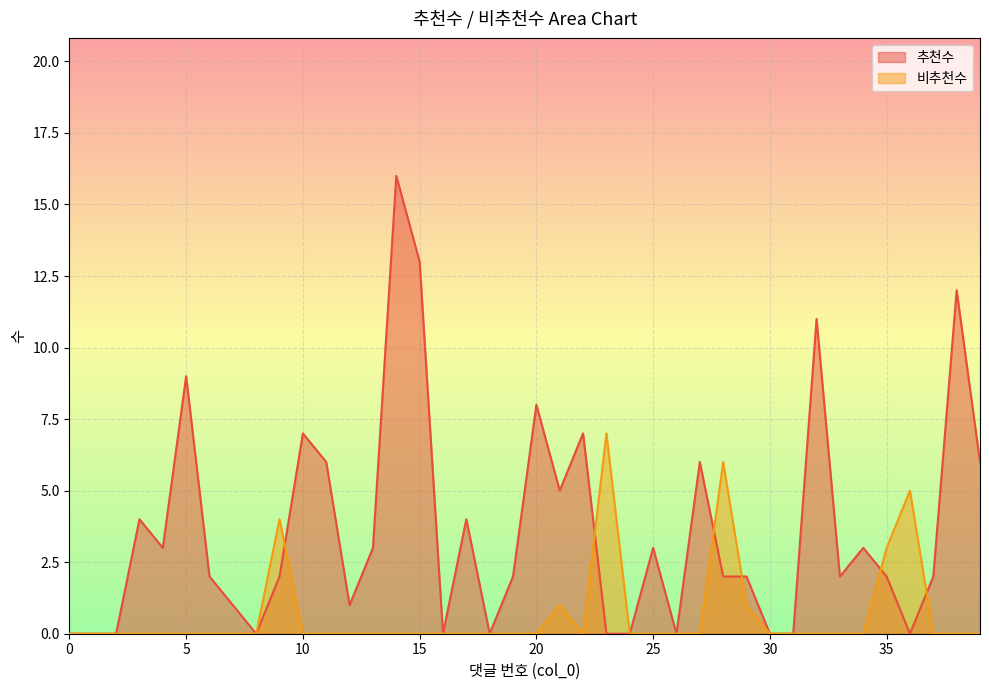

How many lines are shown in the chart?

2